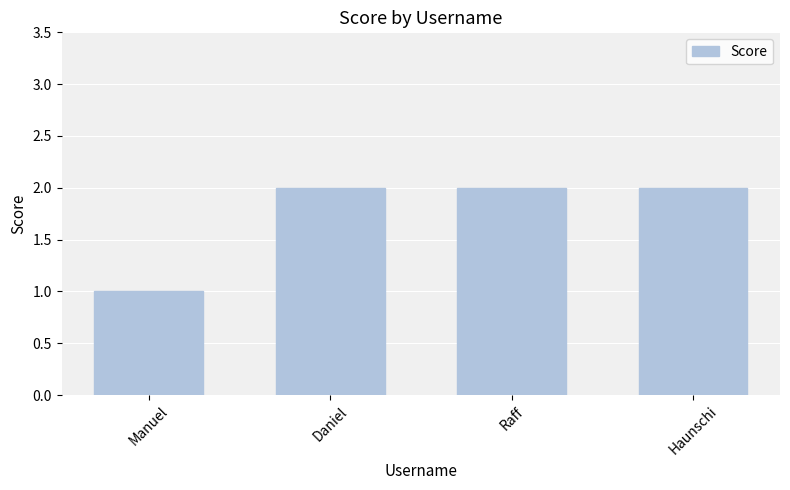

What value does the data have at Manuel?

1